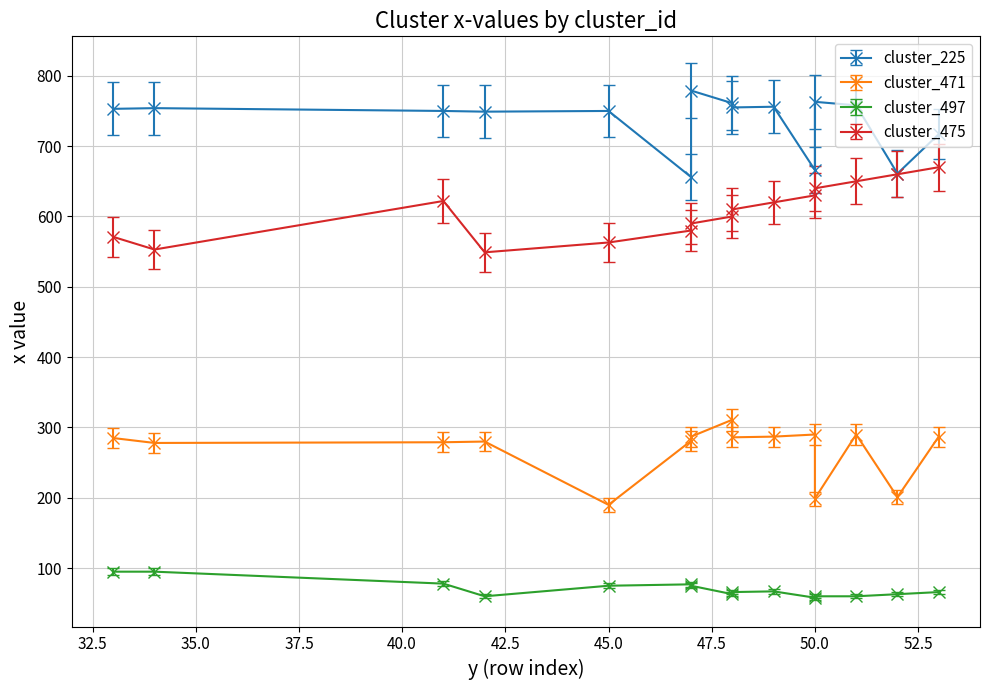

At 45, list the series in order from largest to smallest.

225, 475, 471, 497